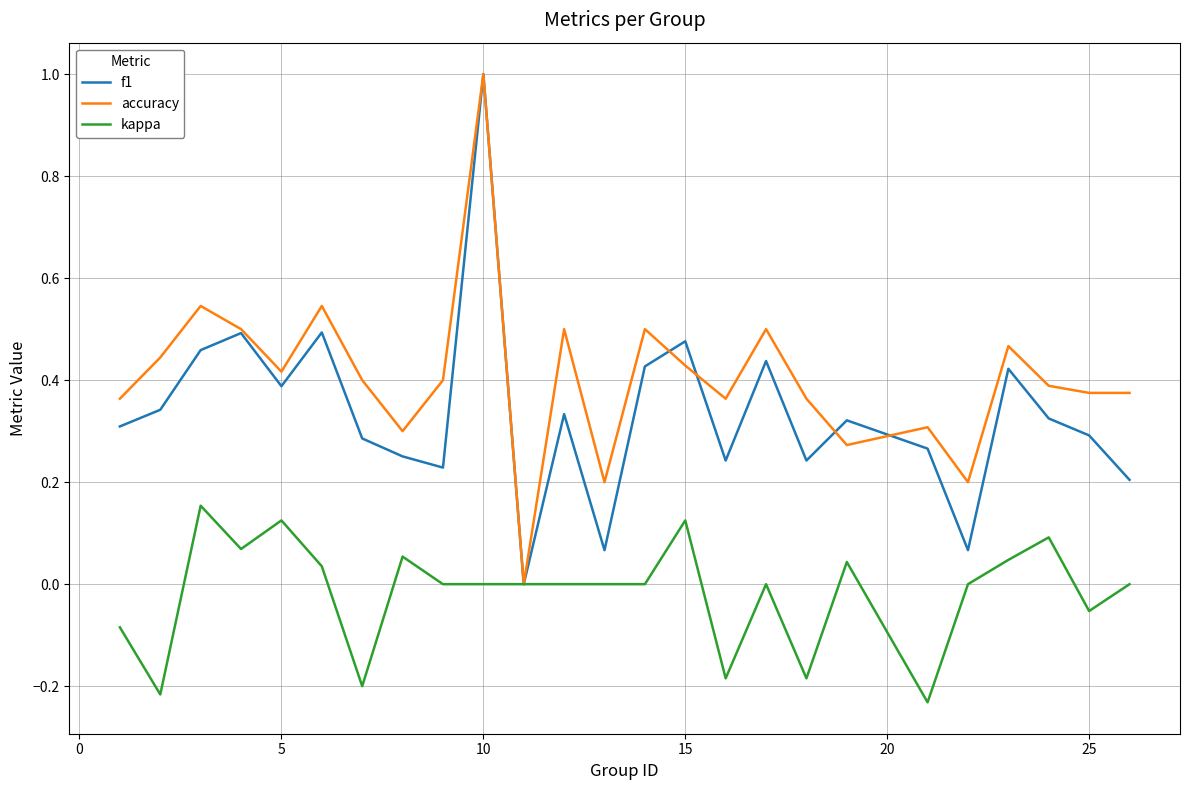

List the series in order of their overall mean, lowest first.

kappa, f1, accuracy